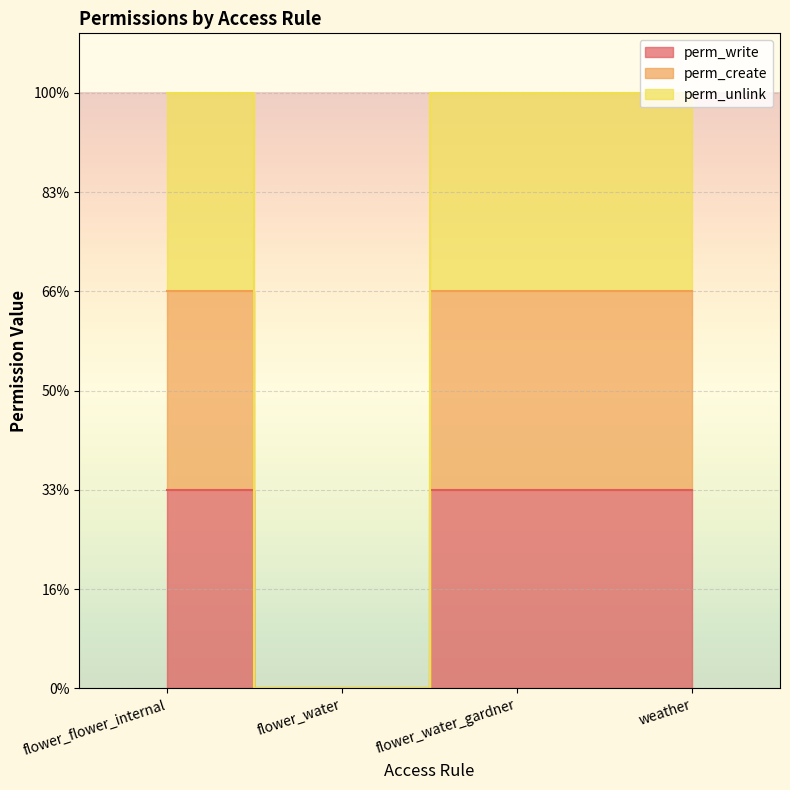

Rank the categories by perm_write value from highest to lowest.

flower_flower_internal, flower_water_gardner, weather, flower_water